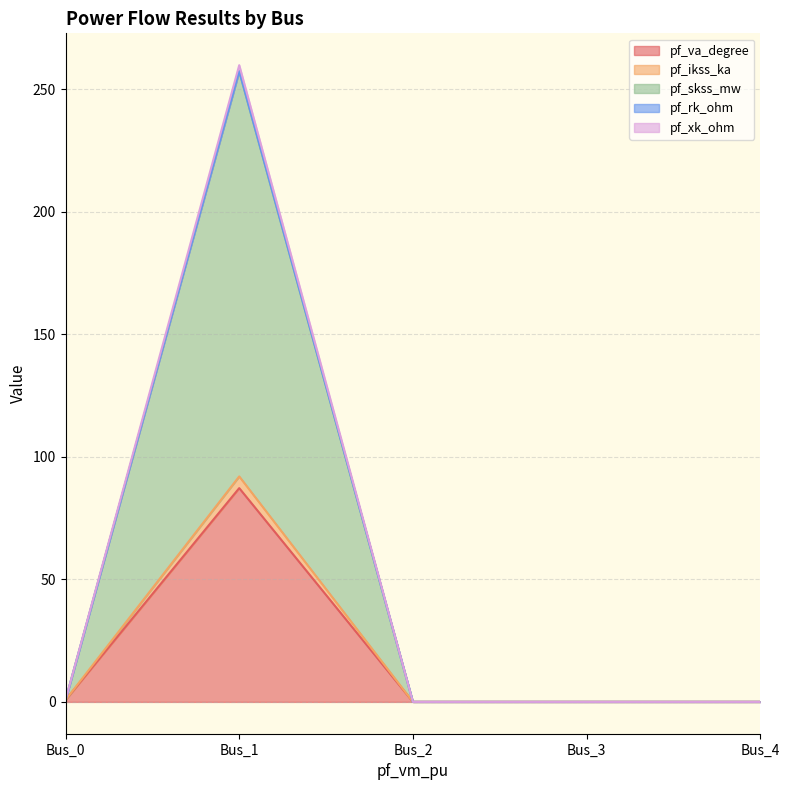

Which category has the highest value in the pf_va_degree series?

Bus_1